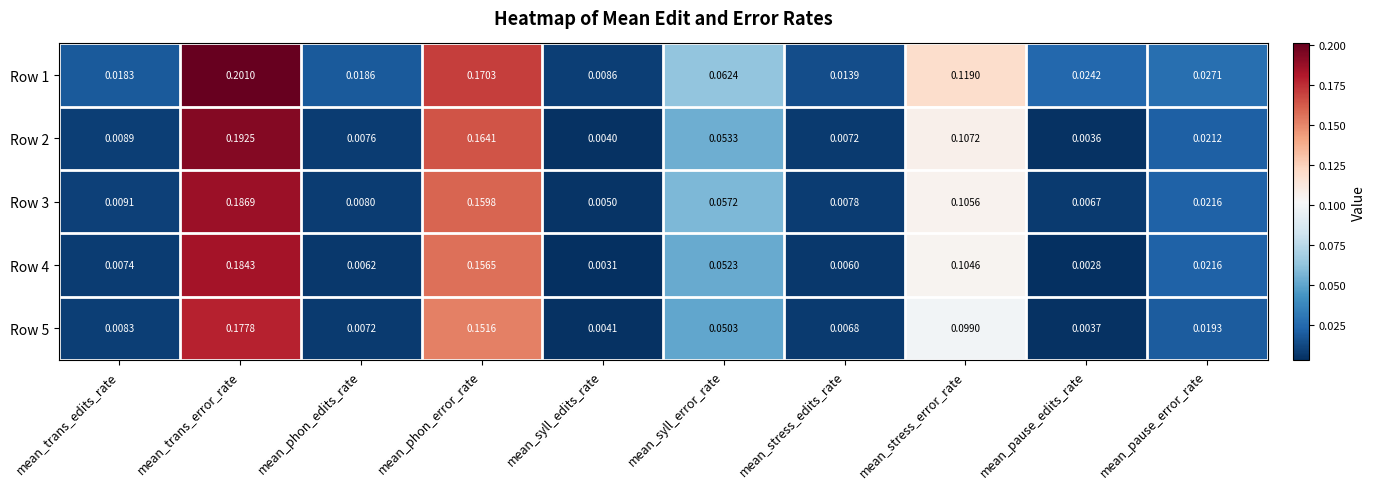

Is the value of Row 1 at mean_trans_error_rate greater than the value of Row 3 at mean_stress_edits_rate?

Yes